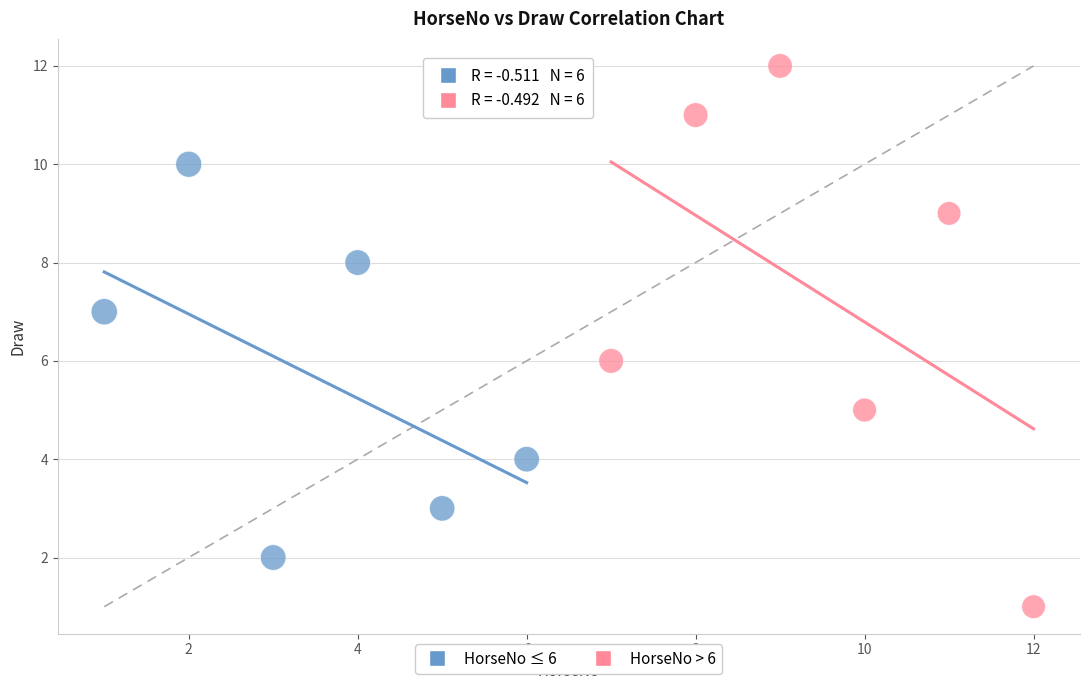

Which series reaches the maximum Y coordinate?

HorseNo > 6